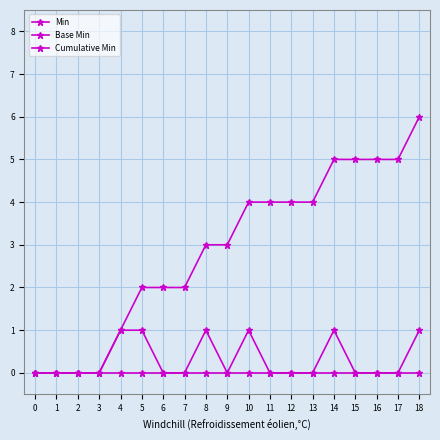

How many lines are shown in the chart?

3